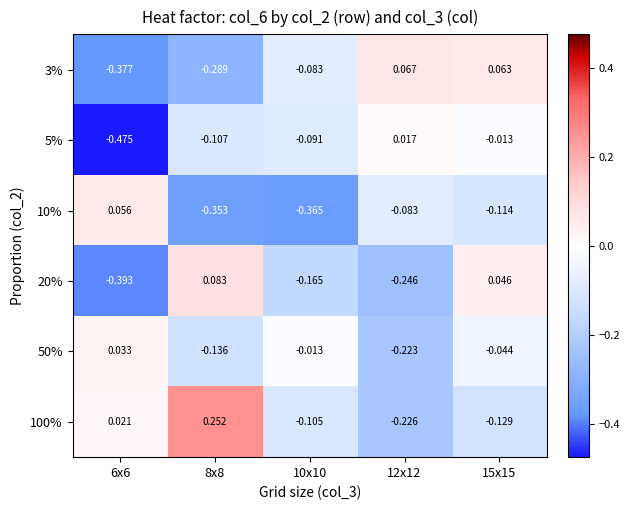

Is the value of 5% at 6x6 greater than the value of 3% at 8x8?

No